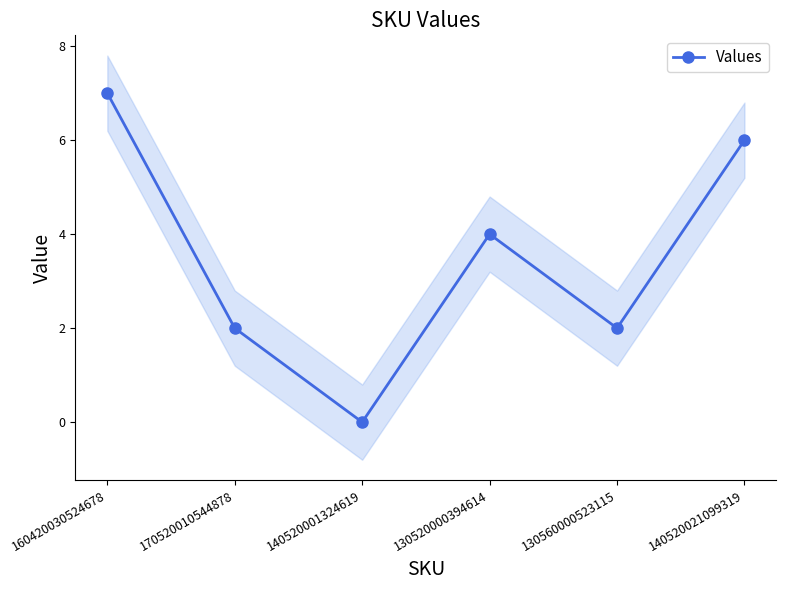

The value at 130520000394614 is 4. True or false?

True